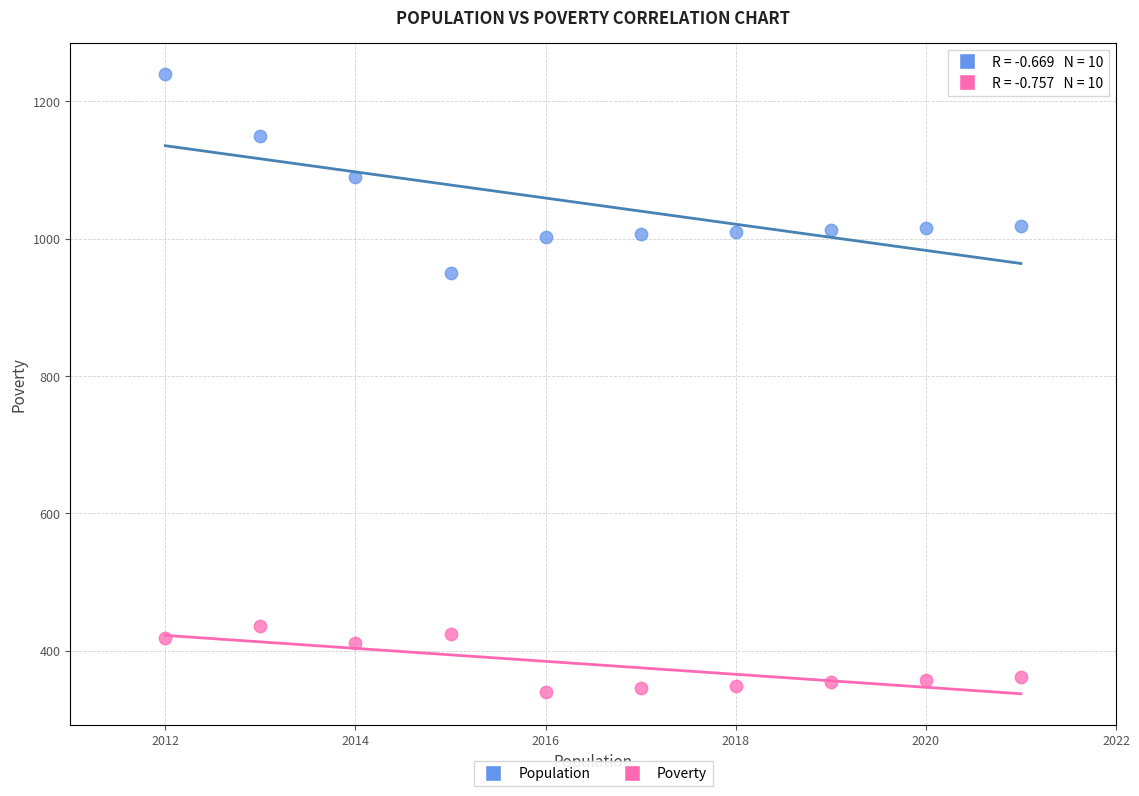

Which series contains the lowest Y value?

Poverty